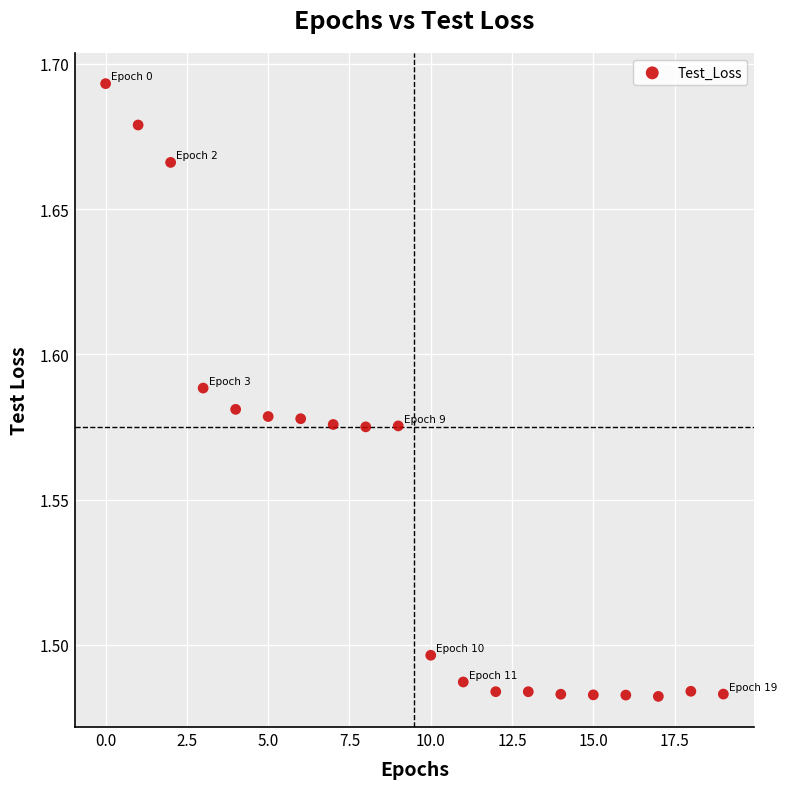

How many data points are displayed?

20